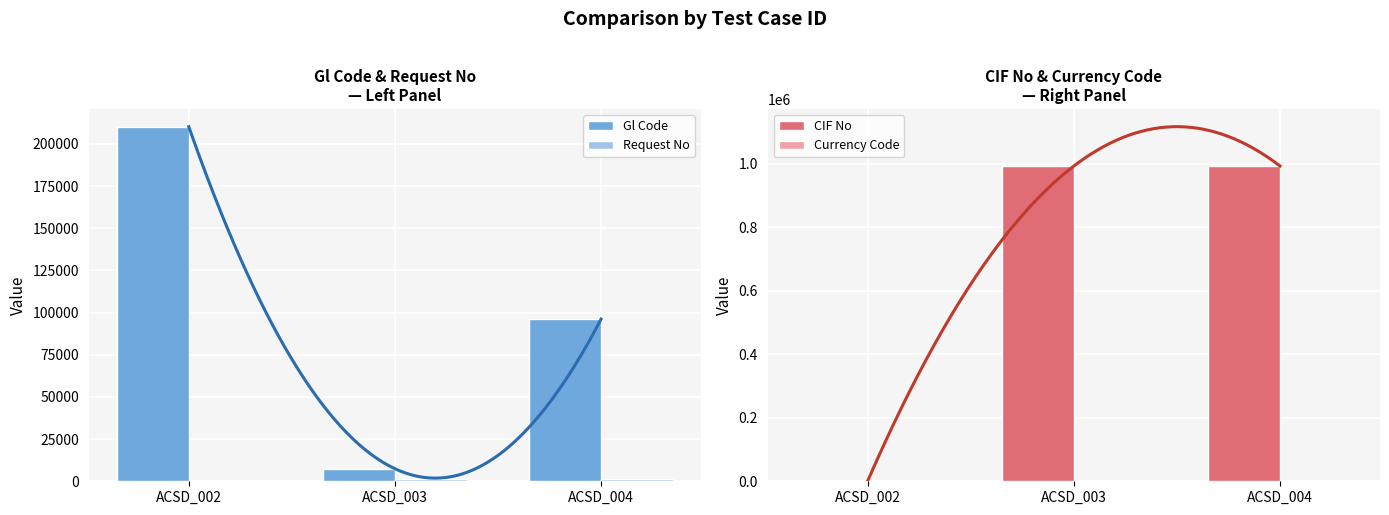

What is the spread (max minus min) of values at ACSD_002?

210176